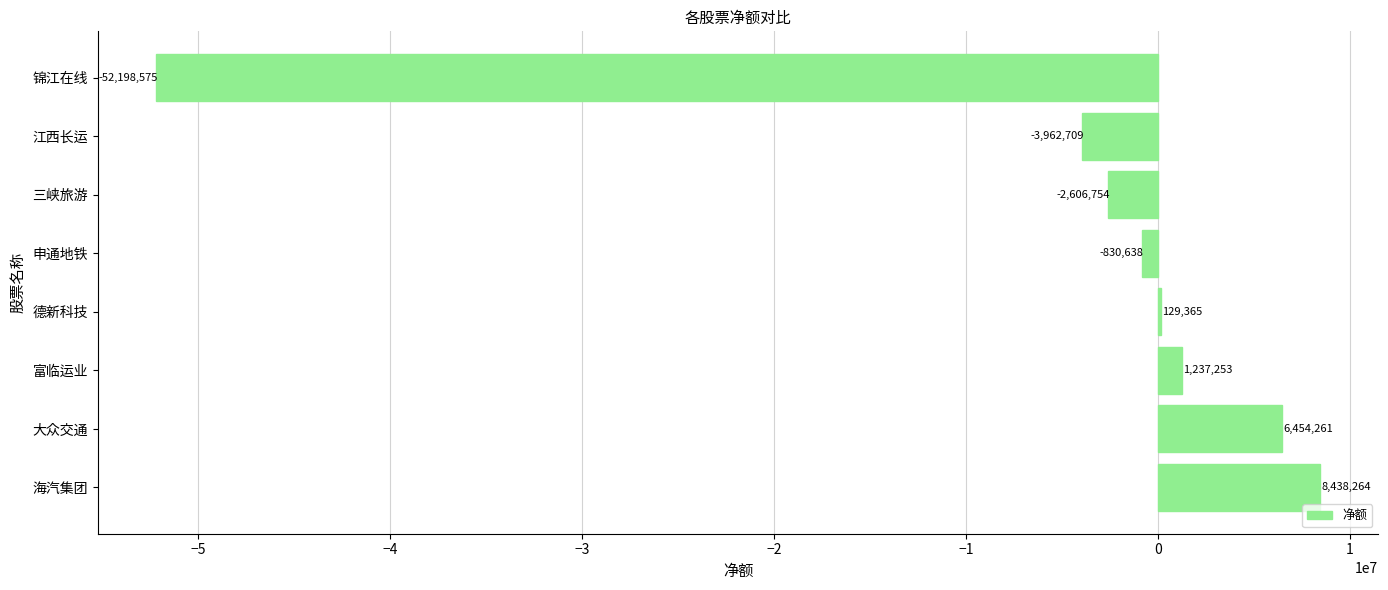

What is the change in value from 富临运业 to 锦江在线?

-53435828